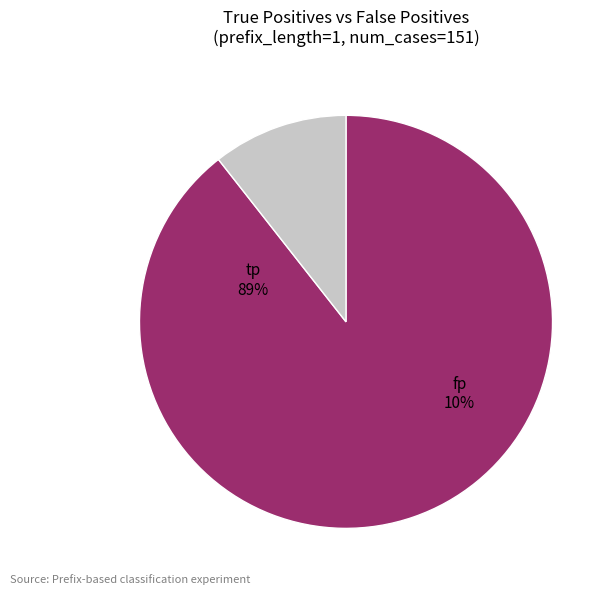

What percentage is the fp (16) slice, to the nearest percent?

11%